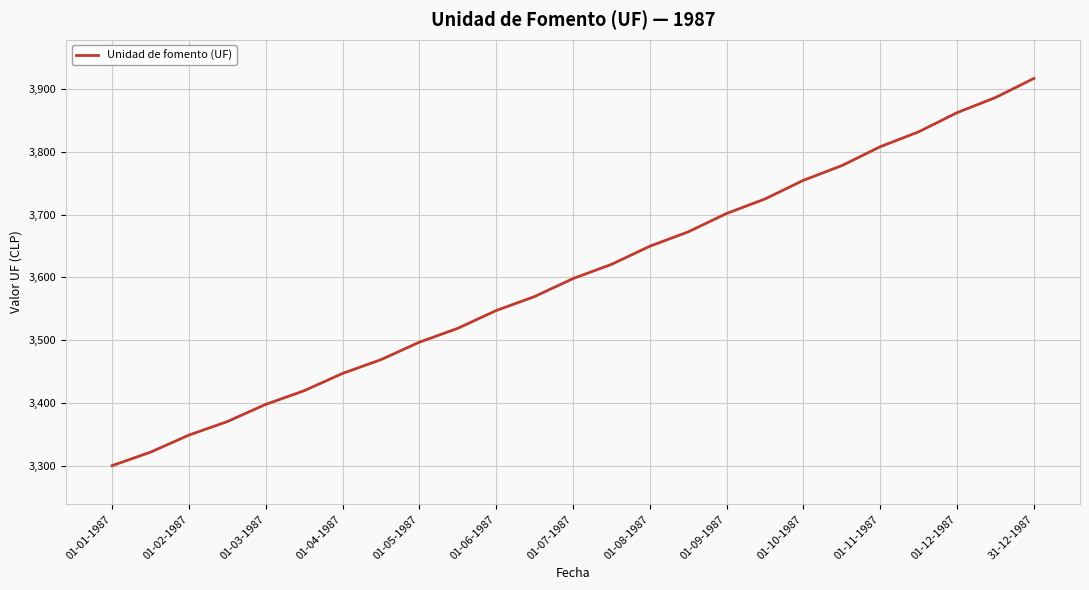

What is the maximum value shown in the chart?

3916.8